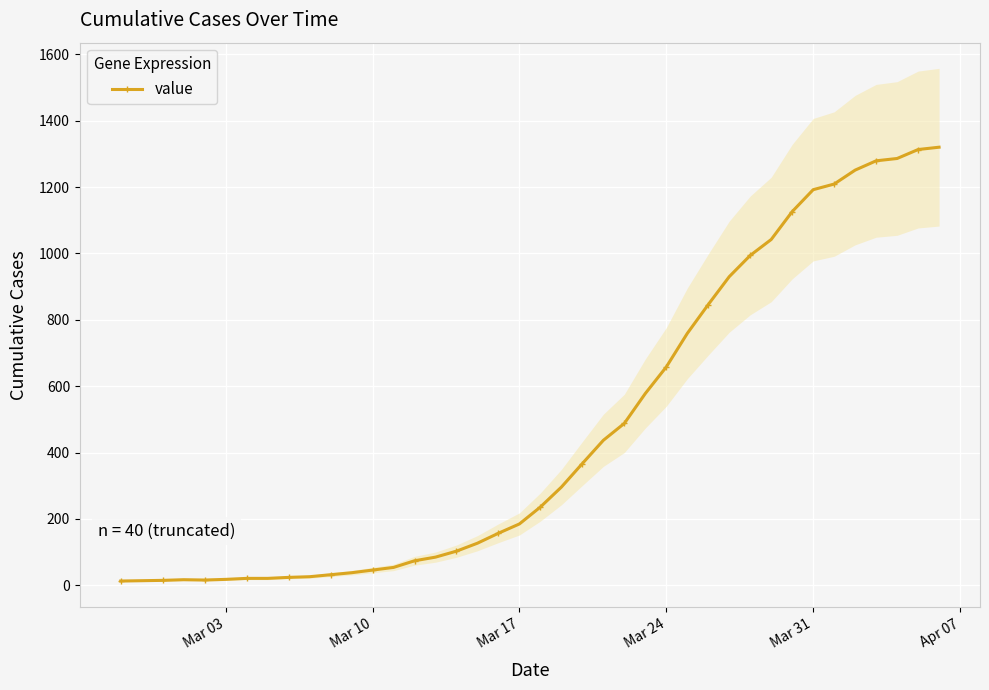

What is the highest value of the value series?

1320